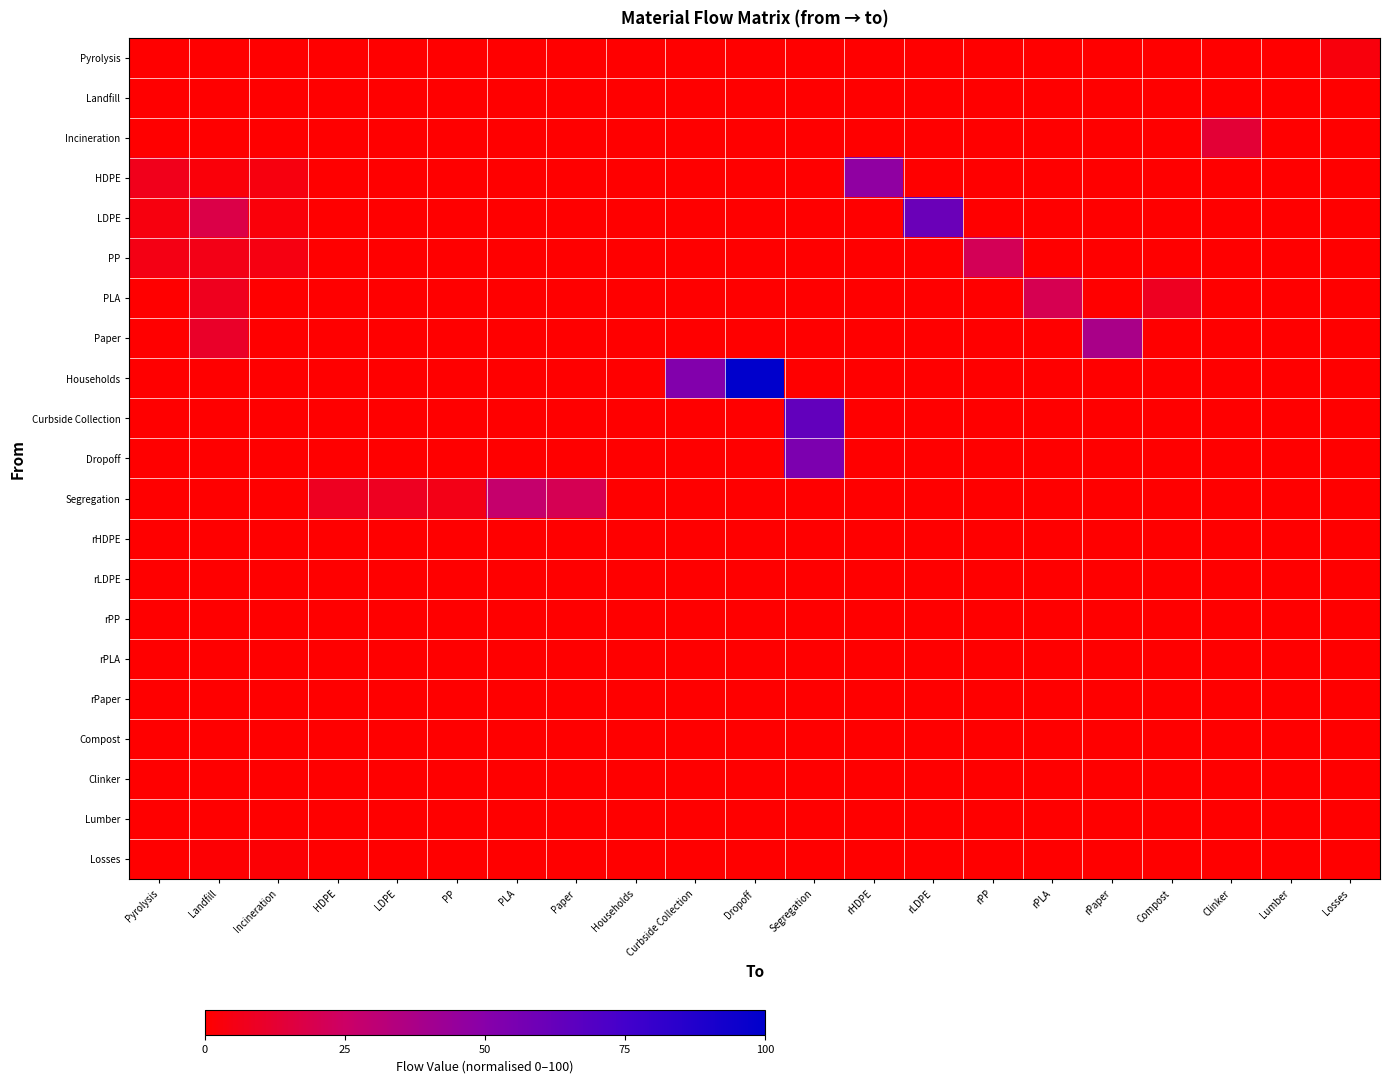

Reading left to right, extract all data points from this chart.

Pyrolysis: Pyrolysis=0.0	Landfill=0.0	Incineration=0.0	HDPE=0.0	LDPE=0.0	PP=0.0	PLA=0.0	Paper=0.0	Households=0.0	Curbside Collection=0.0	Dropoff=0.0	Segregation=0.0	rHDPE=0.0	rLDPE=0.0	rPP=0.0	rPLA=0.0	rPaper=0.0	Compost=0.0	Clinker=0.0	Lumber=0.0	Losses=3.3
Landfill: Pyrolysis=0.0	Landfill=0.0	Incineration=0.0	HDPE=0.0	LDPE=0.0	PP=0.0	PLA=0.0	Paper=0.0	Households=0.0	Curbside Collection=0.0	Dropoff=0.0	Segregation=0.0	rHDPE=0.0	rLDPE=0.0	rPP=0.0	rPLA=0.0	rPaper=0.0	Compost=0.0	Clinker=0.0	Lumber=0.0	Losses=0.0
Incineration: Pyrolysis=0.0	Landfill=0.0	Incineration=0.0	HDPE=0.0	LDPE=0.0	PP=0.0	PLA=0.0	Paper=0.0	Households=0.0	Curbside Collection=0.0	Dropoff=0.0	Segregation=0.0	rHDPE=0.0	rLDPE=0.0	rPP=0.0	rPLA=0.0	rPaper=0.0	Compost=0.0	Clinker=13.5	Lumber=0.0	Losses=0.0
HDPE: Pyrolysis=6.8	Landfill=2.5	Incineration=3.8	HDPE=0.0	LDPE=0.0	PP=0.0	PLA=0.0	Paper=0.0	Households=0.0	Curbside Collection=0.0	Dropoff=0.0	Segregation=0.0	rHDPE=47.3	rLDPE=0.0	rPP=0.0	rPLA=0.0	rPaper=0.0	Compost=0.0	Clinker=0.0	Lumber=0.0	Losses=0.0
LDPE: Pyrolysis=3.8	Landfill=17.7	Incineration=2.4	HDPE=0.0	LDPE=0.0	PP=0.0	PLA=0.0	Paper=0.0	Households=0.0	Curbside Collection=0.0	Dropoff=0.0	Segregation=0.0	rHDPE=0.0	rLDPE=60.9	rPP=0.0	rPLA=0.0	rPaper=0.0	Compost=0.0	Clinker=0.0	Lumber=0.0	Losses=0.0
PP: Pyrolysis=5.3	Landfill=5.5	Incineration=4.5	HDPE=0.0	LDPE=0.0	PP=0.0	PLA=0.0	Paper=0.0	Households=0.0	Curbside Collection=0.0	Dropoff=0.0	Segregation=0.0	rHDPE=0.0	rLDPE=0.0	rPP=21.5	rPLA=0.0	rPaper=0.0	Compost=0.0	Clinker=0.0	Lumber=0.0	Losses=0.0
PLA: Pyrolysis=0.0	Landfill=7.8	Incineration=0.0	HDPE=0.0	LDPE=0.0	PP=0.0	PLA=0.0	Paper=0.0	Households=0.0	Curbside Collection=0.0	Dropoff=0.0	Segregation=0.0	rHDPE=0.0	rLDPE=0.0	rPP=0.0	rPLA=20.0	rPaper=0.0	Compost=8.3	Clinker=0.0	Lumber=0.0	Losses=0.0
Paper: Pyrolysis=0.0	Landfill=10.2	Incineration=0.0	HDPE=0.0	LDPE=0.0	PP=0.0	PLA=0.0	Paper=0.0	Households=0.0	Curbside Collection=0.0	Dropoff=0.0	Segregation=0.0	rHDPE=0.0	rLDPE=0.0	rPP=0.0	rPLA=0.0	rPaper=37.7	Compost=0.0	Clinker=0.0	Lumber=0.0	Losses=0.0
Households: Pyrolysis=0.0	Landfill=0.0	Incineration=0.0	HDPE=0.0	LDPE=0.0	PP=0.0	PLA=0.0	Paper=0.0	Households=0.0	Curbside Collection=52.0	Dropoff=100.0	Segregation=0.0	rHDPE=0.0	rLDPE=0.0	rPP=0.0	rPLA=0.0	rPaper=0.0	Compost=0.0	Clinker=0.0	Lumber=0.0	Losses=0.0
Curbside Collection: Pyrolysis=0.0	Landfill=0.0	Incineration=0.0	HDPE=0.0	LDPE=0.0	PP=0.0	PLA=0.0	Paper=0.0	Households=0.0	Curbside Collection=0.0	Dropoff=0.0	Segregation=63.8	rHDPE=0.0	rLDPE=0.0	rPP=0.0	rPLA=0.0	rPaper=0.0	Compost=0.0	Clinker=0.0	Lumber=0.0	Losses=0.0
Dropoff: Pyrolysis=0.0	Landfill=0.0	Incineration=0.0	HDPE=0.0	LDPE=0.0	PP=0.0	PLA=0.0	Paper=0.0	Households=0.0	Curbside Collection=0.0	Dropoff=0.0	Segregation=54.0	rHDPE=0.0	rLDPE=0.0	rPP=0.0	rPLA=0.0	rPaper=0.0	Compost=0.0	Clinker=0.0	Lumber=0.0	Losses=0.0
Segregation: Pyrolysis=0.0	Landfill=0.0	Incineration=0.0	HDPE=8.4	LDPE=8.4	PP=5.7	PLA=27.6	Paper=20.4	Households=0.0	Curbside Collection=0.0	Dropoff=0.0	Segregation=0.0	rHDPE=0.0	rLDPE=0.0	rPP=0.0	rPLA=0.0	rPaper=0.0	Compost=0.0	Clinker=0.0	Lumber=0.0	Losses=0.0
rHDPE: Pyrolysis=0.0	Landfill=0.0	Incineration=0.0	HDPE=0.0	LDPE=0.0	PP=0.0	PLA=0.0	Paper=0.0	Households=0.0	Curbside Collection=0.0	Dropoff=0.0	Segregation=0.0	rHDPE=0.0	rLDPE=0.0	rPP=0.0	rPLA=0.0	rPaper=0.0	Compost=0.0	Clinker=0.0	Lumber=0.0	Losses=0.0
rLDPE: Pyrolysis=0.0	Landfill=0.0	Incineration=0.0	HDPE=0.0	LDPE=0.0	PP=0.0	PLA=0.0	Paper=0.0	Households=0.0	Curbside Collection=0.0	Dropoff=0.0	Segregation=0.0	rHDPE=0.0	rLDPE=0.0	rPP=0.0	rPLA=0.0	rPaper=0.0	Compost=0.0	Clinker=0.0	Lumber=0.0	Losses=0.0
rPP: Pyrolysis=0.0	Landfill=0.0	Incineration=0.0	HDPE=0.0	LDPE=0.0	PP=0.0	PLA=0.0	Paper=0.0	Households=0.0	Curbside Collection=0.0	Dropoff=0.0	Segregation=0.0	rHDPE=0.0	rLDPE=0.0	rPP=0.0	rPLA=0.0	rPaper=0.0	Compost=0.0	Clinker=0.0	Lumber=0.0	Losses=0.0
rPLA: Pyrolysis=0.0	Landfill=0.0	Incineration=0.0	HDPE=0.0	LDPE=0.0	PP=0.0	PLA=0.0	Paper=0.0	Households=0.0	Curbside Collection=0.0	Dropoff=0.0	Segregation=0.0	rHDPE=0.0	rLDPE=0.0	rPP=0.0	rPLA=0.0	rPaper=0.0	Compost=0.0	Clinker=0.0	Lumber=0.0	Losses=0.0
rPaper: Pyrolysis=0.0	Landfill=0.0	Incineration=0.0	HDPE=0.0	LDPE=0.0	PP=0.0	PLA=0.0	Paper=0.0	Households=0.0	Curbside Collection=0.0	Dropoff=0.0	Segregation=0.0	rHDPE=0.0	rLDPE=0.0	rPP=0.0	rPLA=0.0	rPaper=0.0	Compost=0.0	Clinker=0.0	Lumber=0.0	Losses=0.0
Compost: Pyrolysis=0.0	Landfill=0.0	Incineration=0.0	HDPE=0.0	LDPE=0.0	PP=0.0	PLA=0.0	Paper=0.0	Households=0.0	Curbside Collection=0.0	Dropoff=0.0	Segregation=0.0	rHDPE=0.0	rLDPE=0.0	rPP=0.0	rPLA=0.0	rPaper=0.0	Compost=0.0	Clinker=0.0	Lumber=0.0	Losses=0.0
Clinker: Pyrolysis=0.0	Landfill=0.0	Incineration=0.0	HDPE=0.0	LDPE=0.0	PP=0.0	PLA=0.0	Paper=0.0	Households=0.0	Curbside Collection=0.0	Dropoff=0.0	Segregation=0.0	rHDPE=0.0	rLDPE=0.0	rPP=0.0	rPLA=0.0	rPaper=0.0	Compost=0.0	Clinker=0.0	Lumber=0.0	Losses=0.0
Lumber: Pyrolysis=0.0	Landfill=0.0	Incineration=0.0	HDPE=0.0	LDPE=0.0	PP=0.0	PLA=0.0	Paper=0.0	Households=0.0	Curbside Collection=0.0	Dropoff=0.0	Segregation=0.0	rHDPE=0.0	rLDPE=0.0	rPP=0.0	rPLA=0.0	rPaper=0.0	Compost=0.0	Clinker=0.0	Lumber=0.0	Losses=0.0
Losses: Pyrolysis=0.0	Landfill=1.2	Incineration=1.3	HDPE=0.0	LDPE=0.0	PP=0.0	PLA=0.0	Paper=0.0	Households=0.0	Curbside Collection=0.0	Dropoff=0.0	Segregation=0.0	rHDPE=0.0	rLDPE=0.0	rPP=0.0	rPLA=0.0	rPaper=0.0	Compost=0.0	Clinker=0.0	Lumber=0.0	Losses=0.0